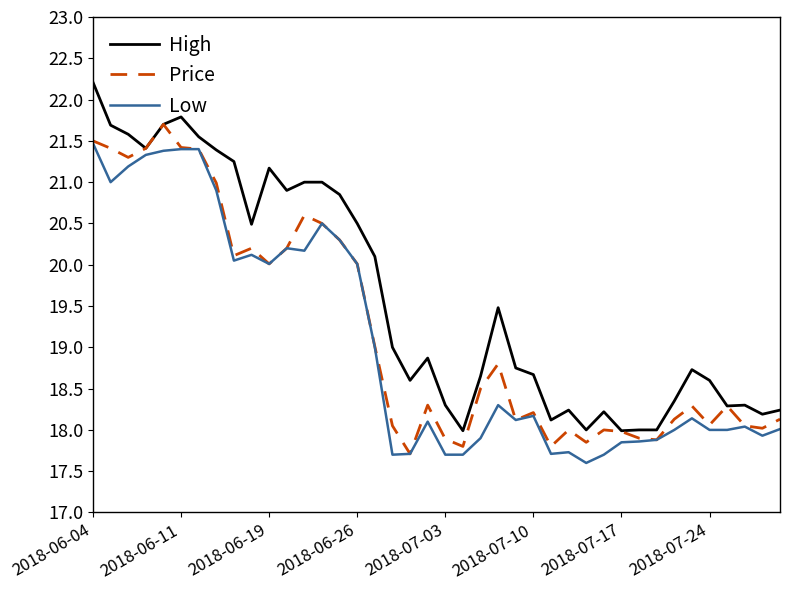

Which series has the largest total across all categories?

High